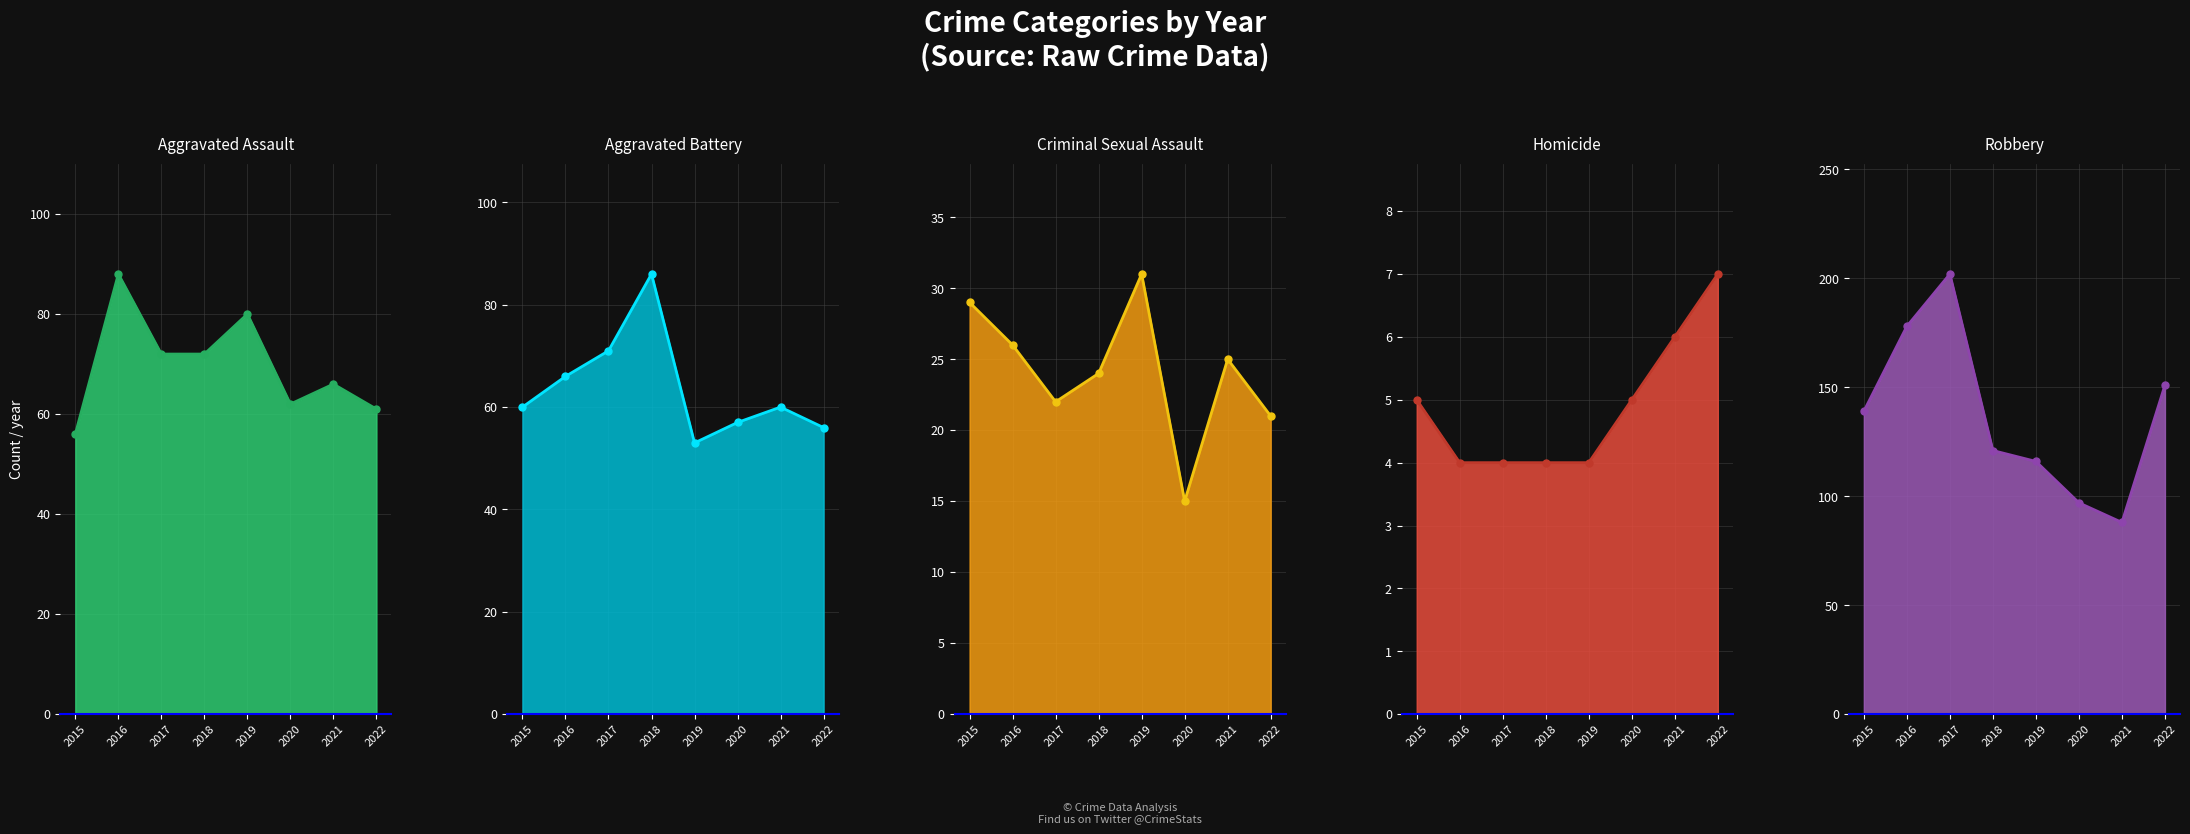

Which series has the widest spread of values?

Robbery